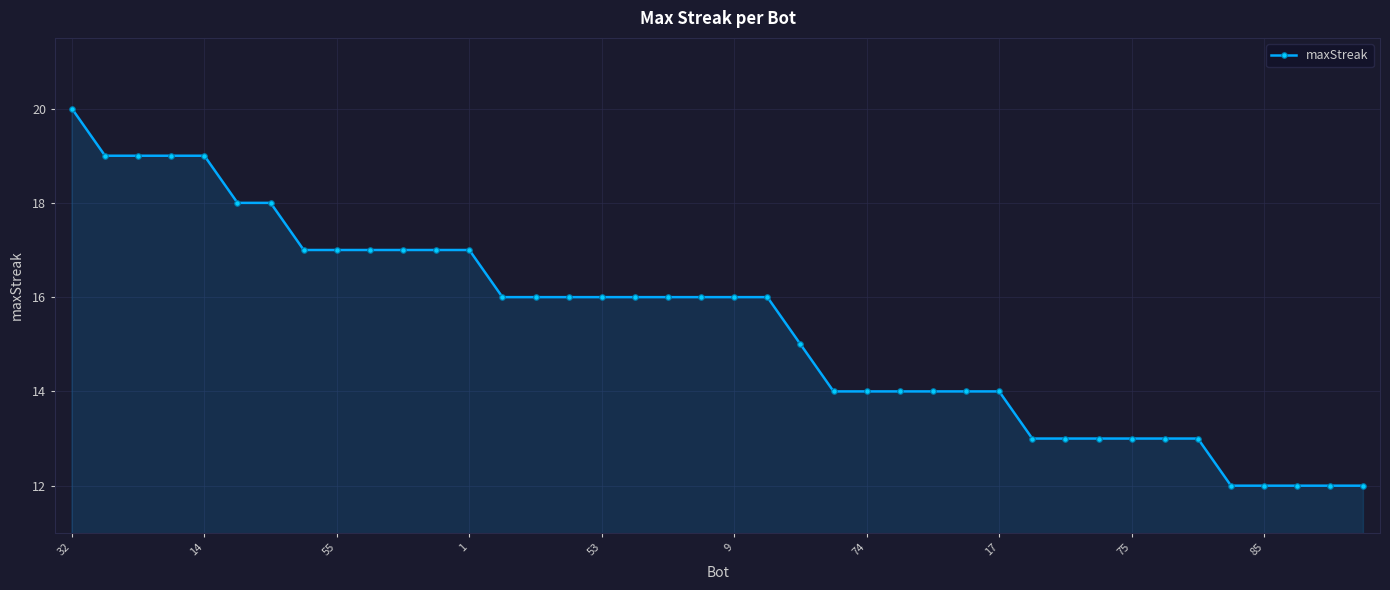

What is the maximum value shown in the chart?

20